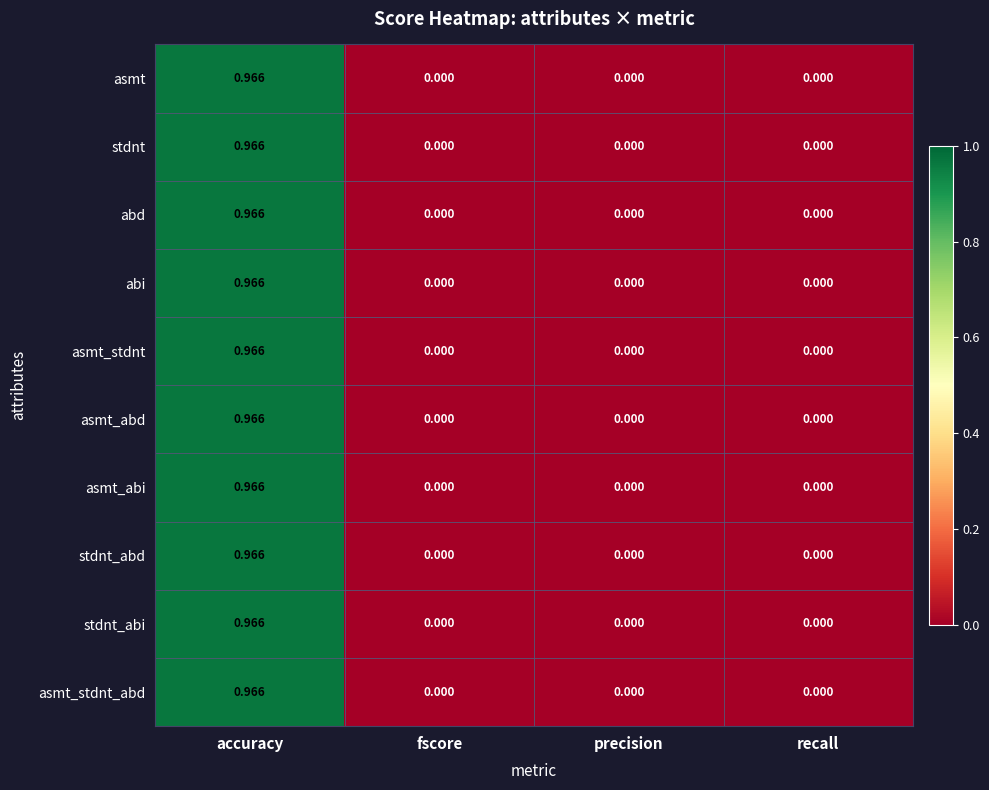

At which label does abi reach its peak?

accuracy